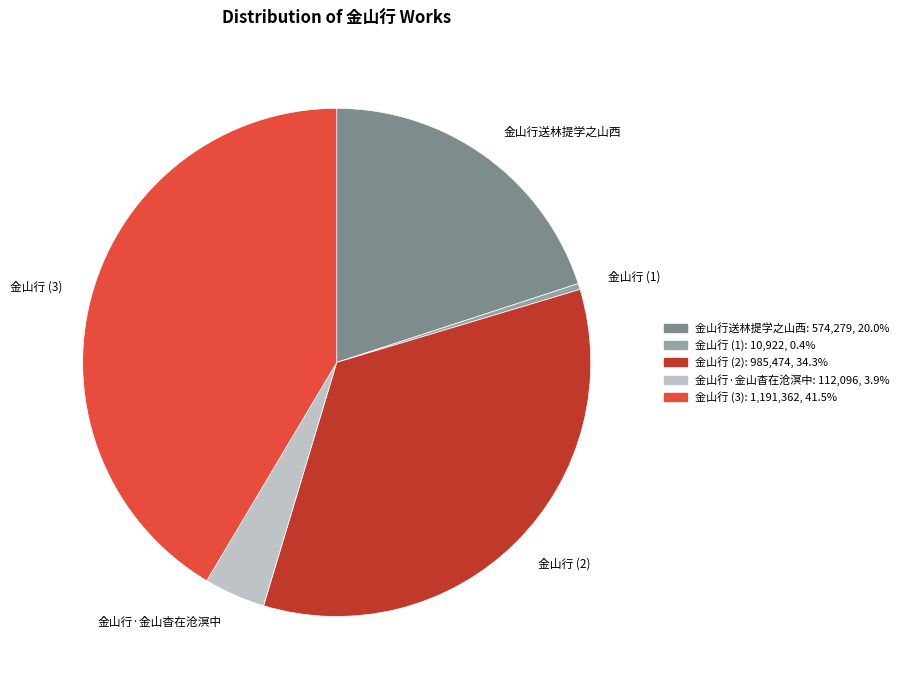

Is the sum of 金山行 (1) and 金山行 (2) greater than half?

No